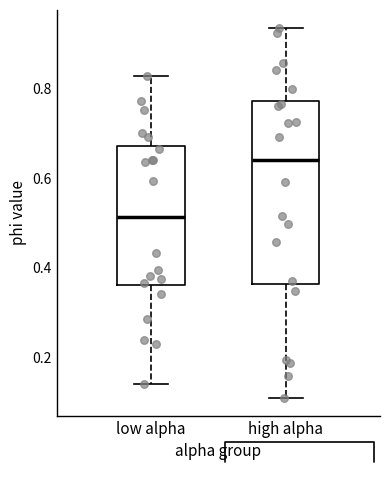

Reading left to right, read every box against the y-axis: the position of its median line, the range the box covers, and the ends of its whiskers. The values are not printed on the chart, so give them approximately, as read against the axis.

low alpha: median 0.52, box 0.36 to 0.68, whiskers 0.14 to 0.82
high alpha: median 0.64, box 0.36 to 0.78, whiskers 0.10 to 0.94